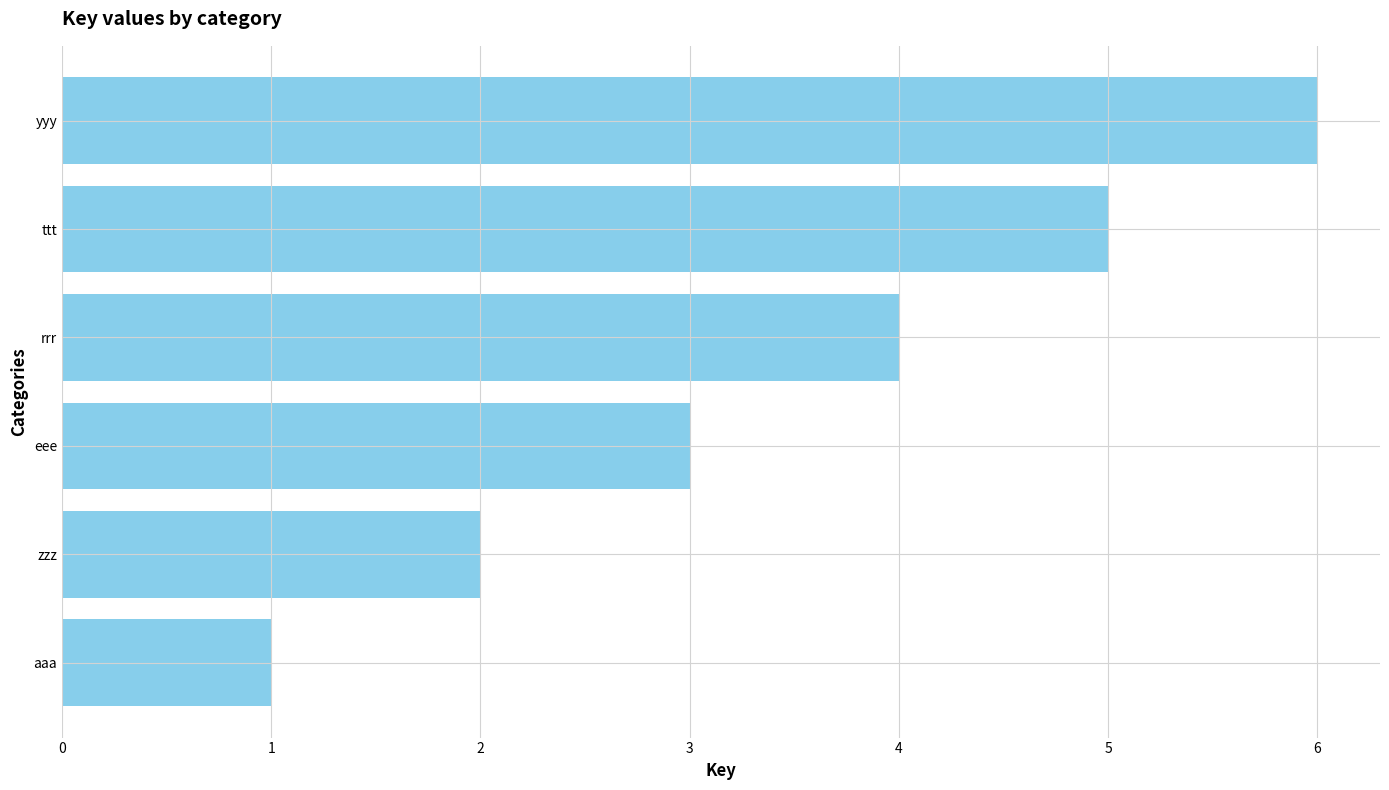

The value at zzz is 2. True or false?

True